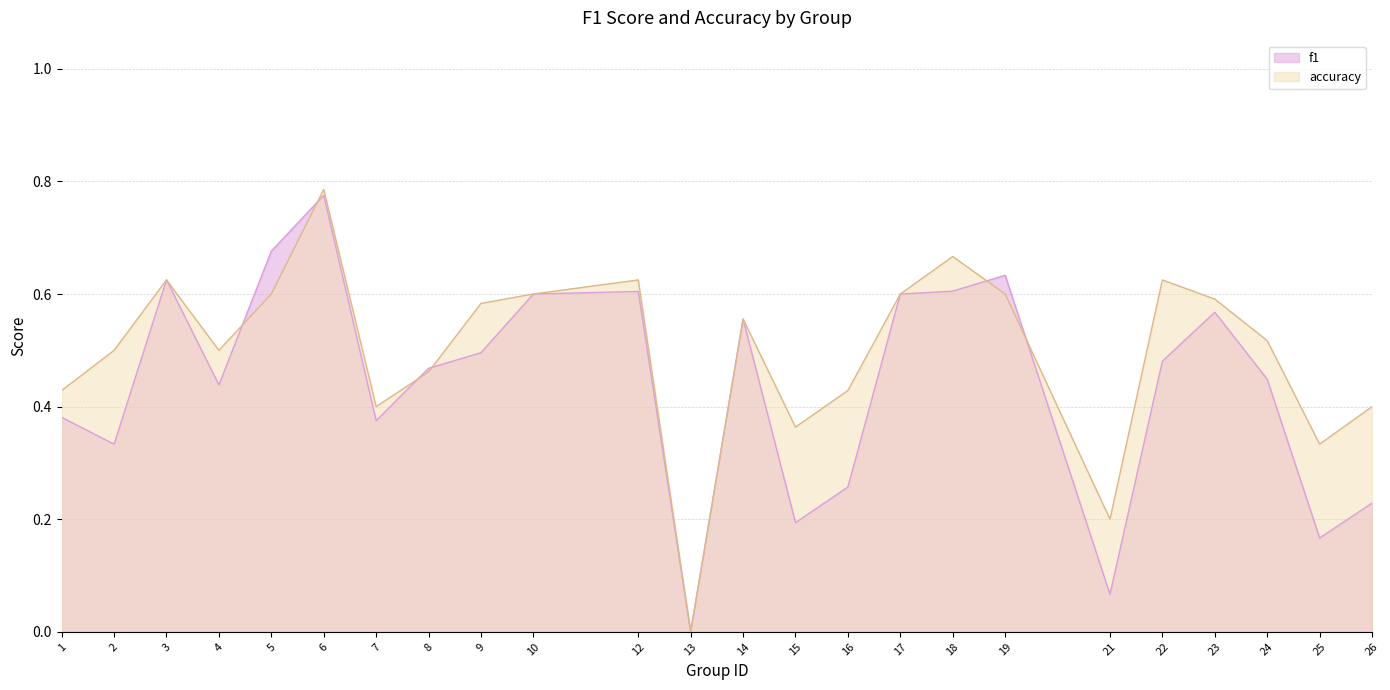

What is the highest value of the f1 series?

0.8